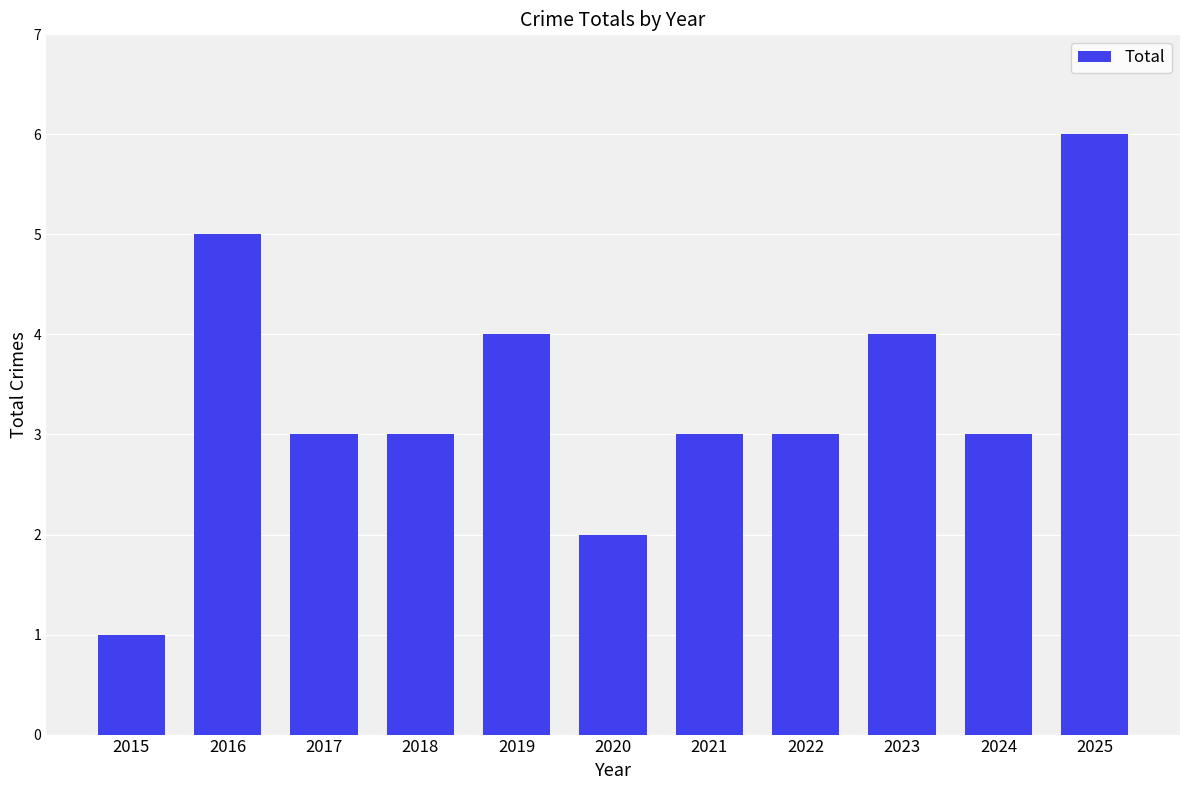

What is the maximum value shown in the chart?

6